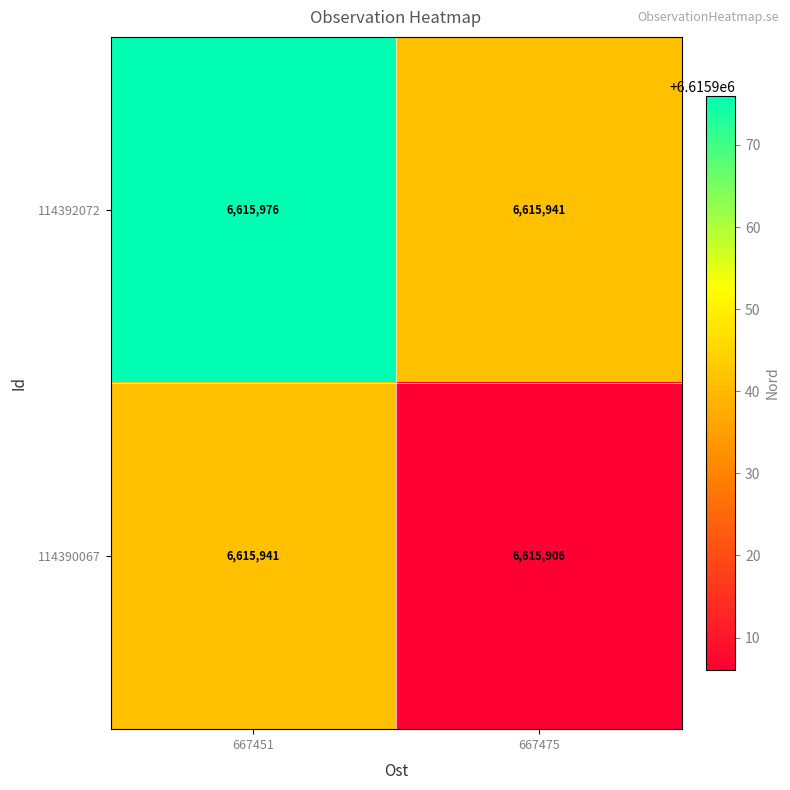

What is the difference between the 114392072 values at 667451 and 667475?

35